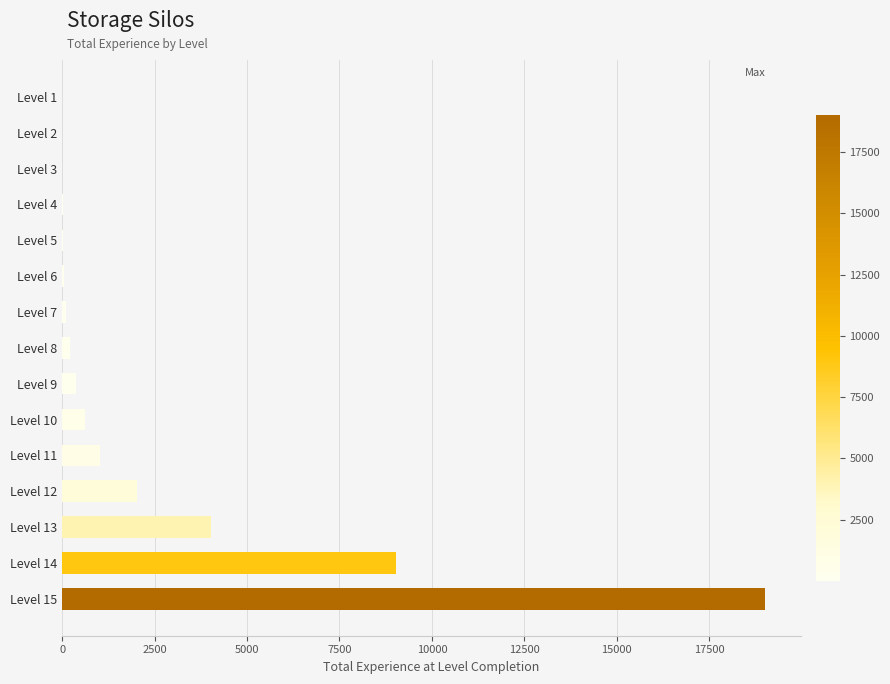

Does the chart contain stacked bars?

No